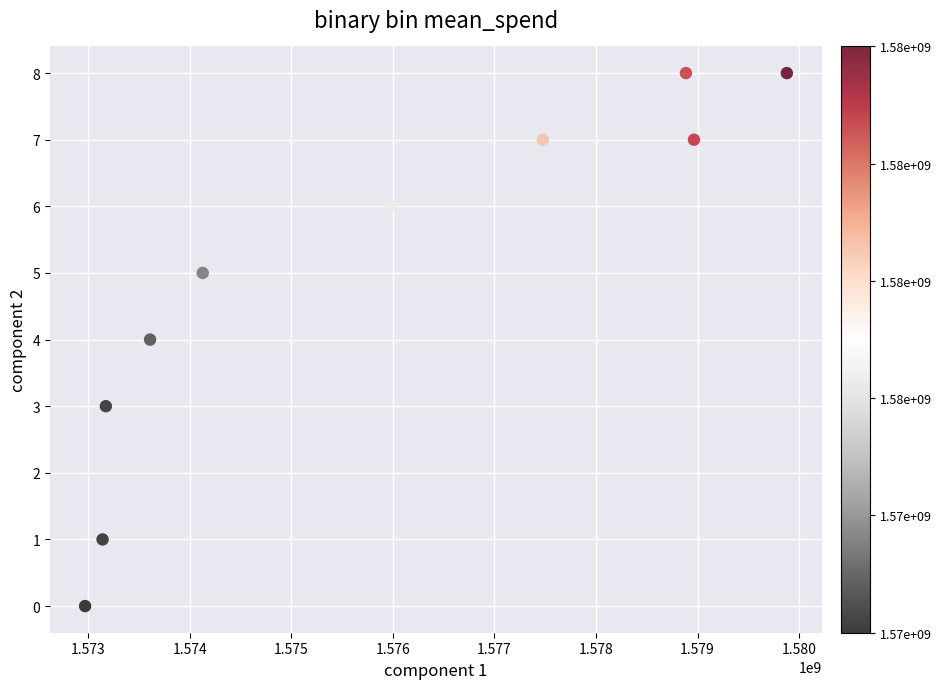

What is the range of X values (max minus min)?

6911040